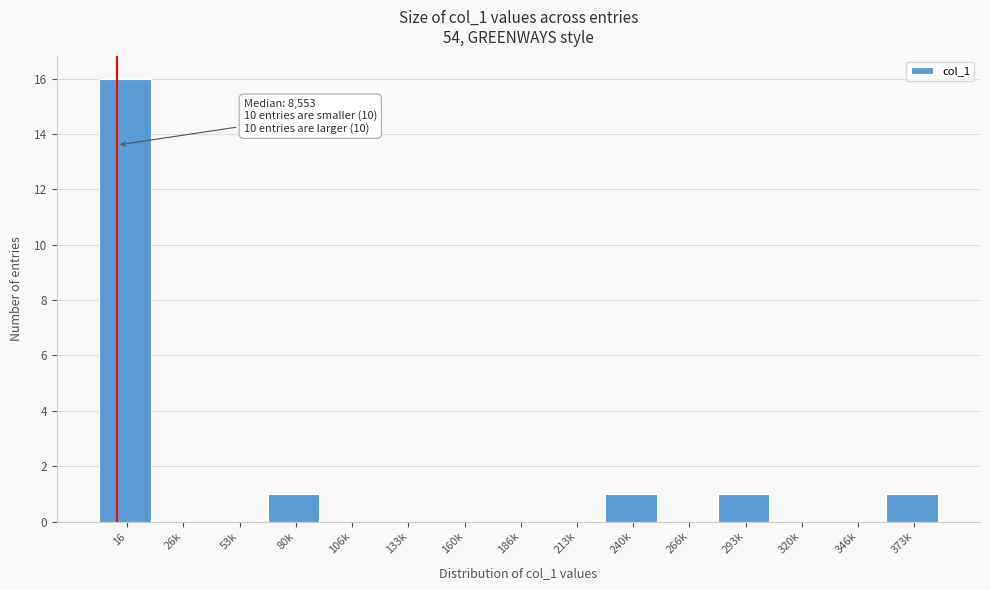

Reading left to right, list all the values displayed in this chart.

16=16	26k=0	53k=0	80k=1	106k=0	133k=0	160k=0	186k=0	213k=0	240k=1	266k=0	293k=1	320k=0	346k=0	373k=1